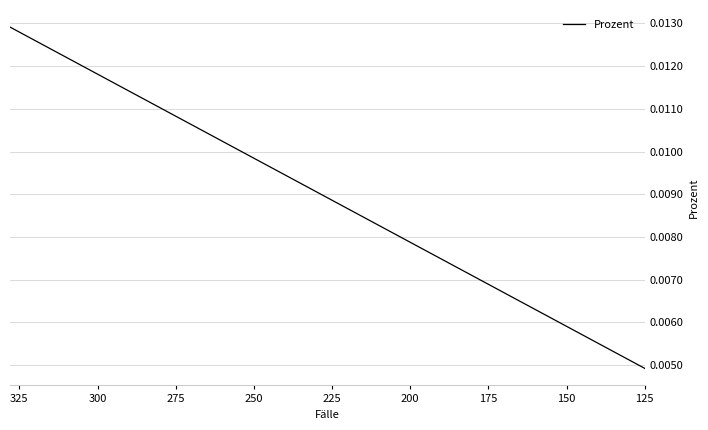

The chart shows a value of 0.0 at 200. True or false?

True